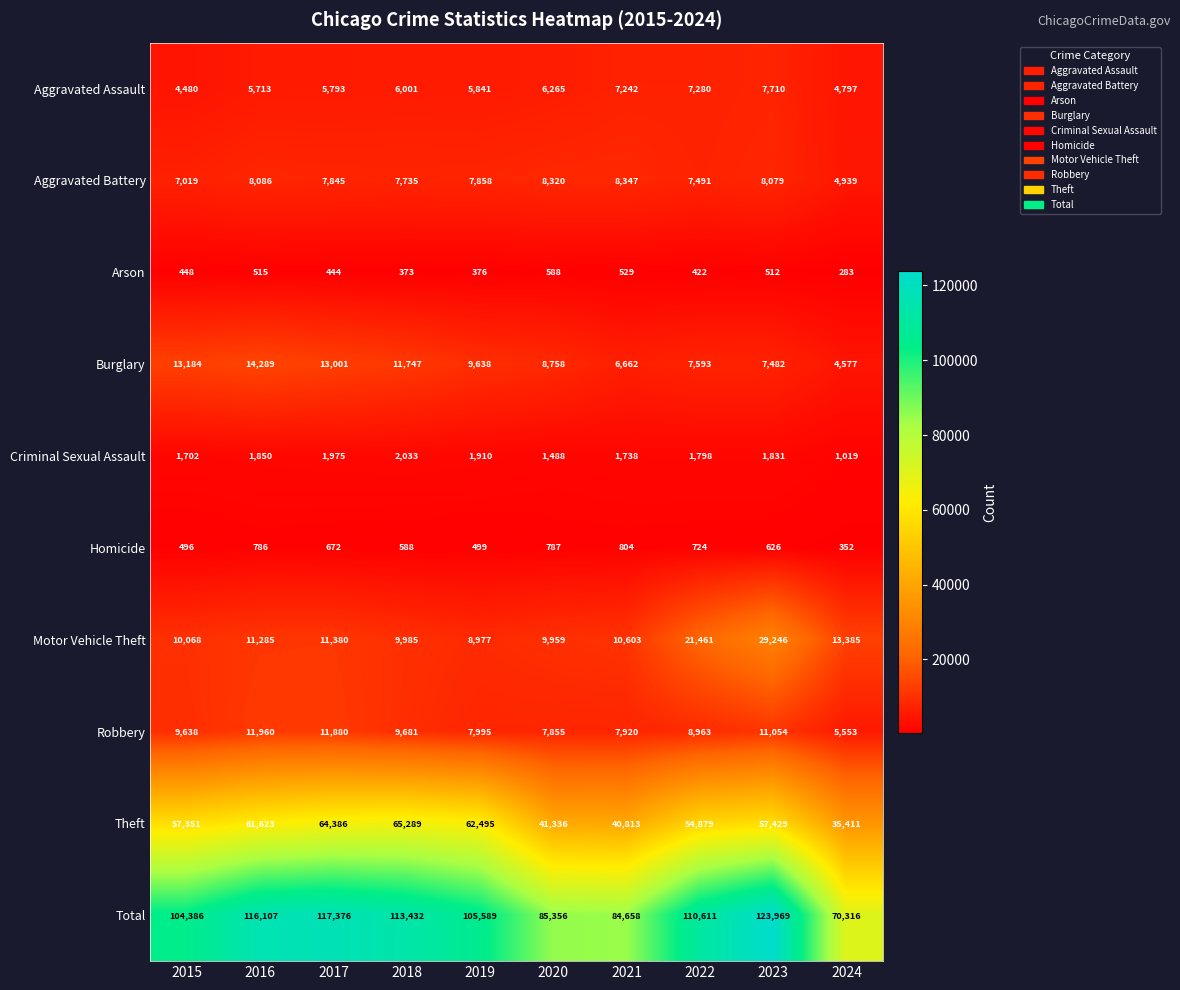

Which category has the lowest value across all series?

2024